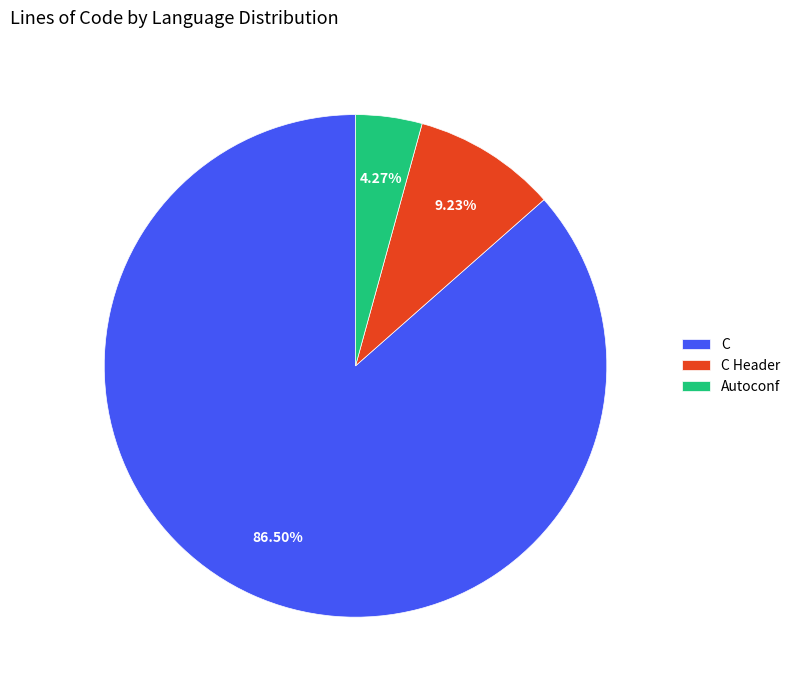

Is there any slice that represents more than half of the pie?

Yes